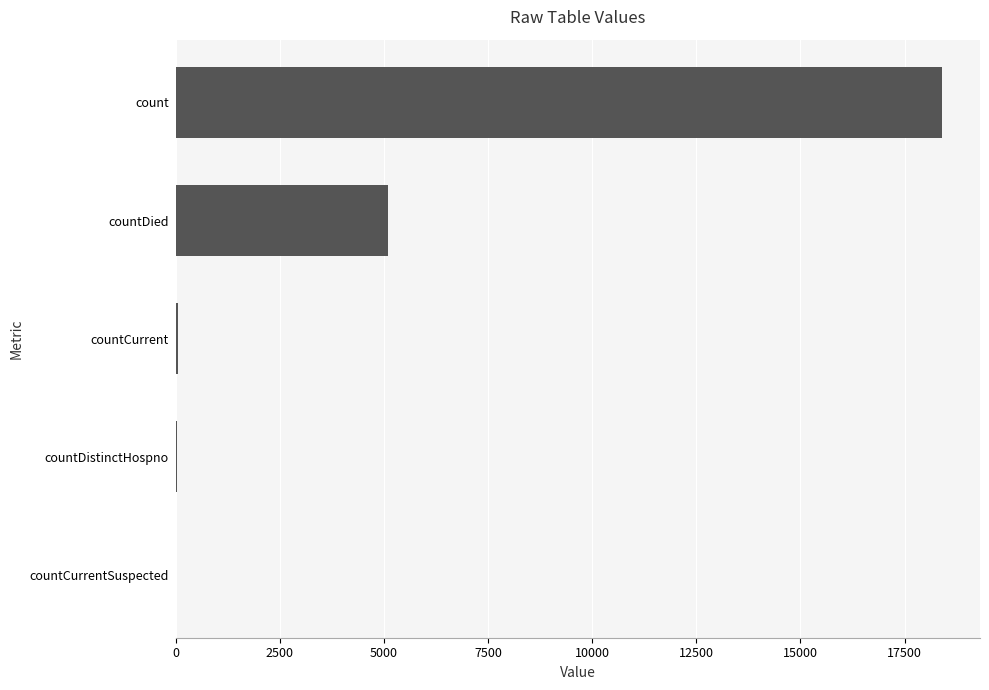

Which label corresponds to the largest value in the chart?

count